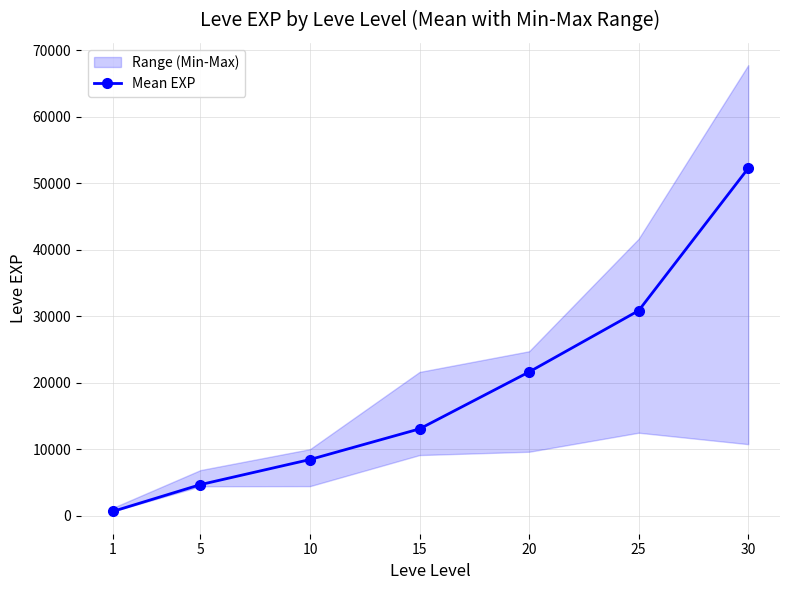

True or false: the data shows 13040 at 15.

True